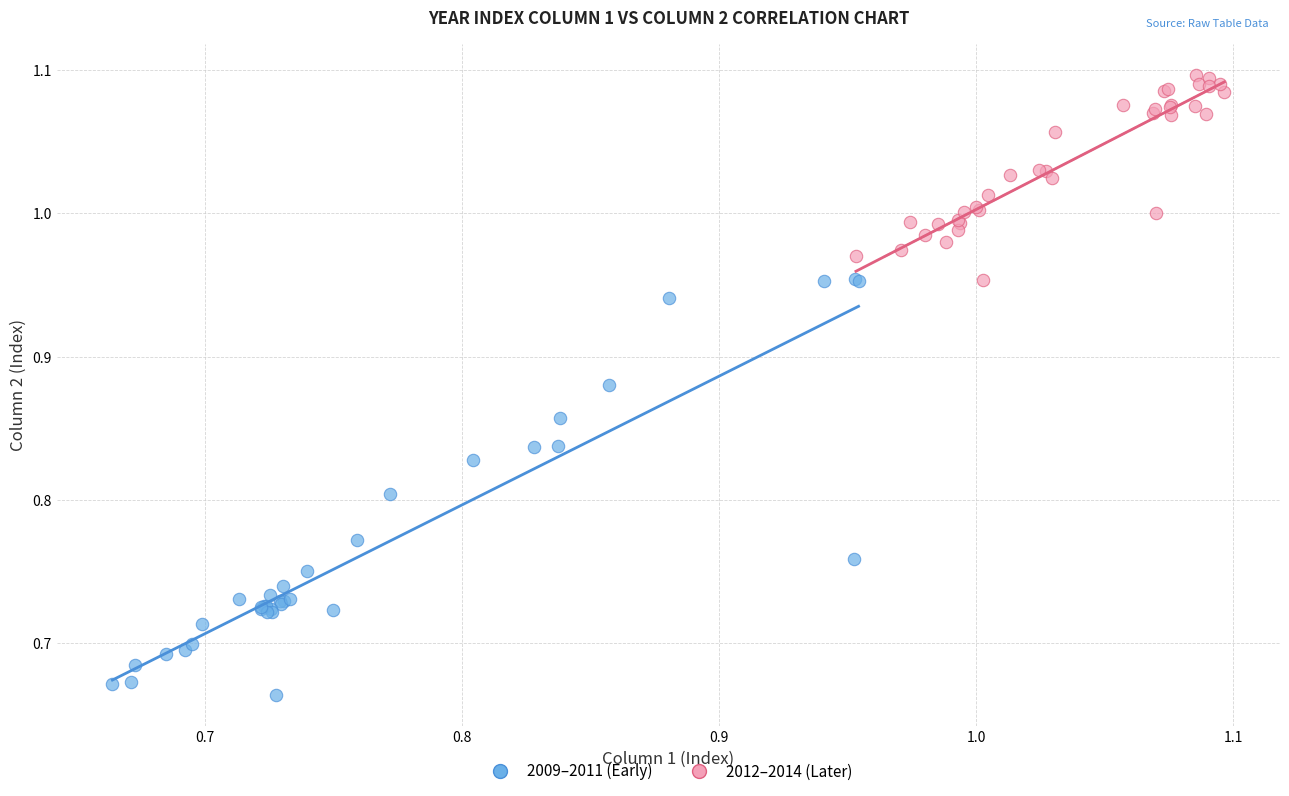

Which series reaches the maximum Y coordinate?

2012–2014 (Later)